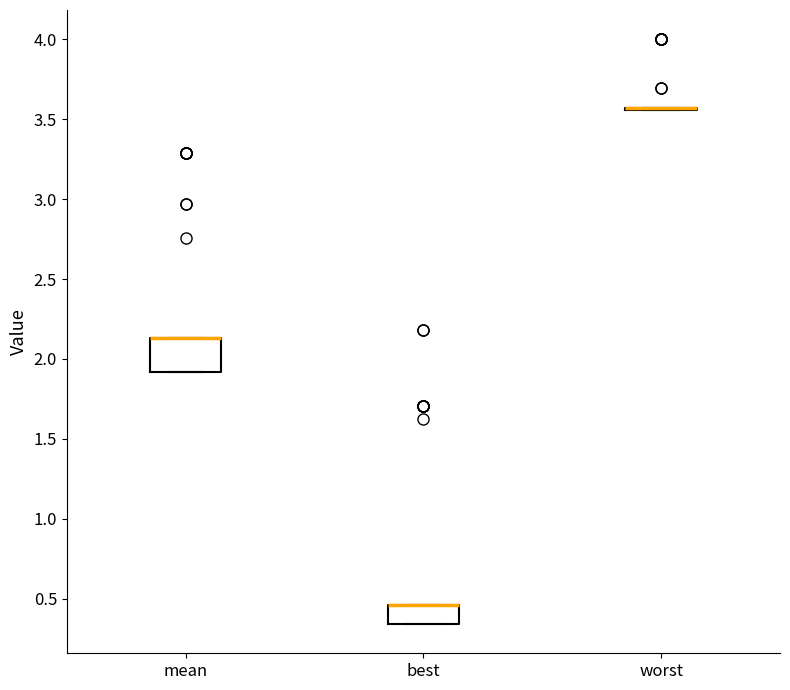

Where is the upper edge of the box for mean on the y-axis? The values are not printed on the chart, so give them approximately, as read against the axis.

2.15